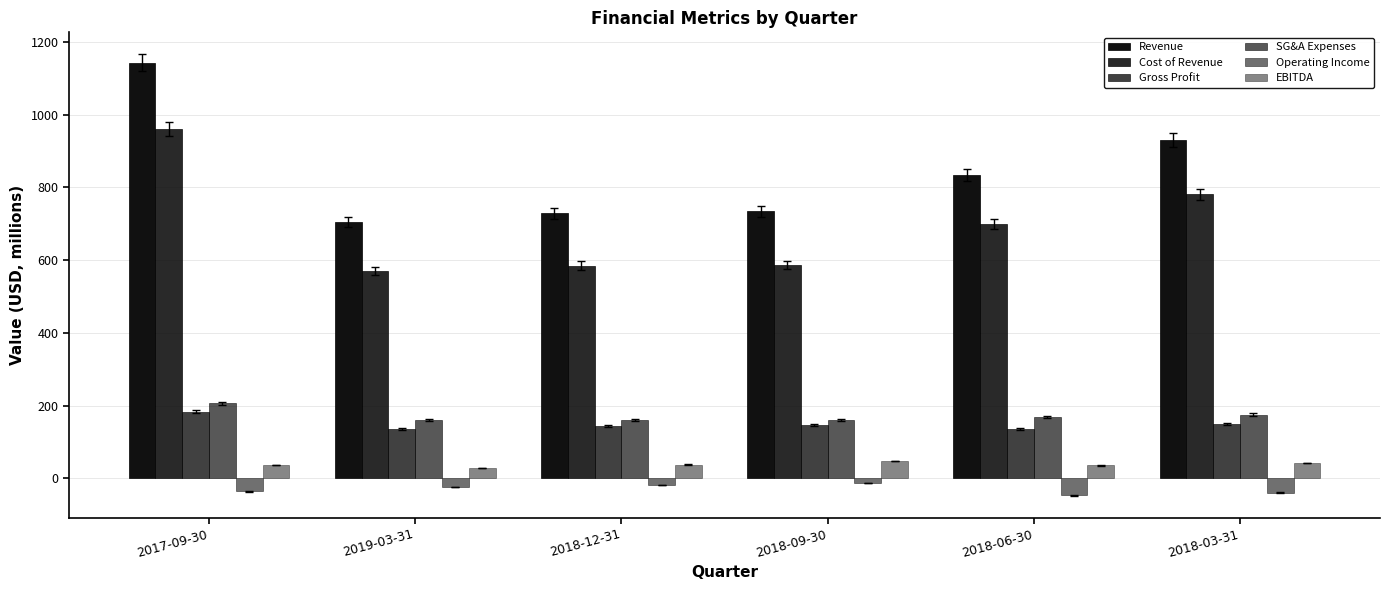

How many bars are there in total?

36